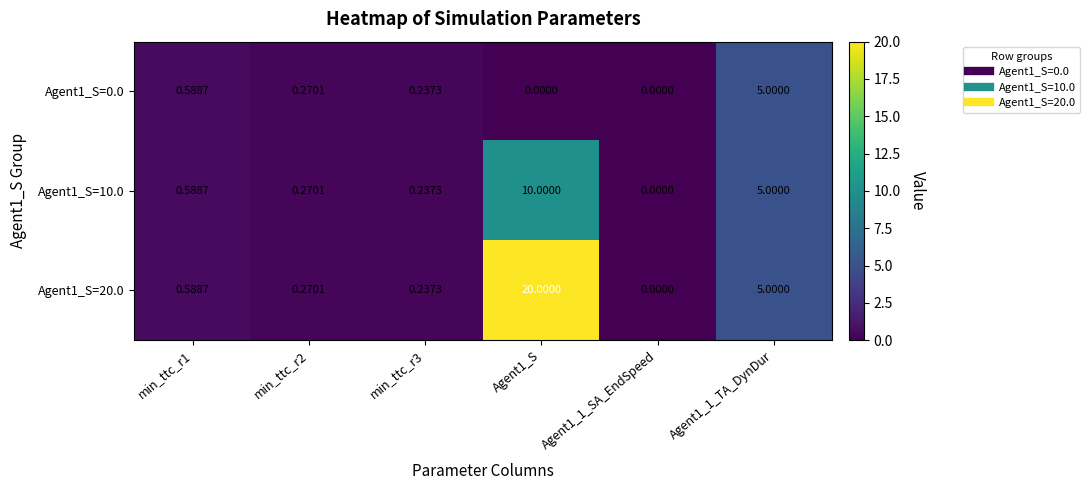

List the series in order of their overall mean, lowest first.

Agent1_S=0.0, Agent1_S=10.0, Agent1_S=20.0